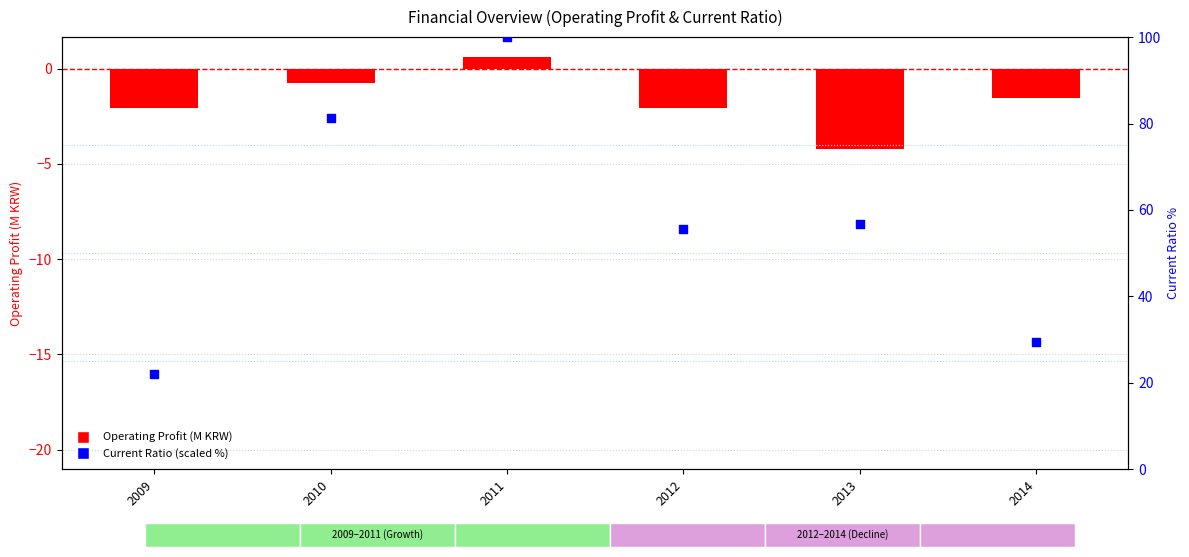

Which series has the largest Y range (max minus min)?

Current Ratio (scaled %)